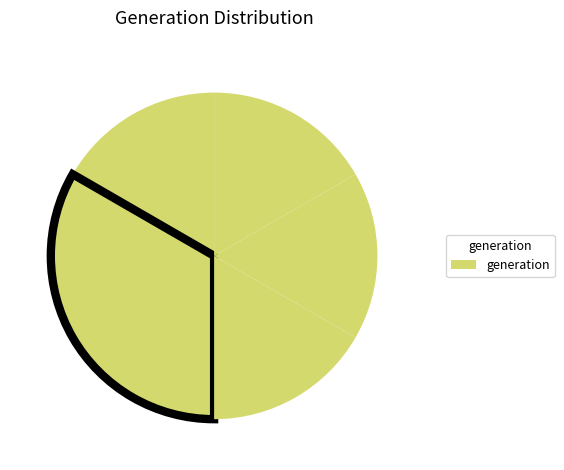

Count the number of slices in the pie.

5